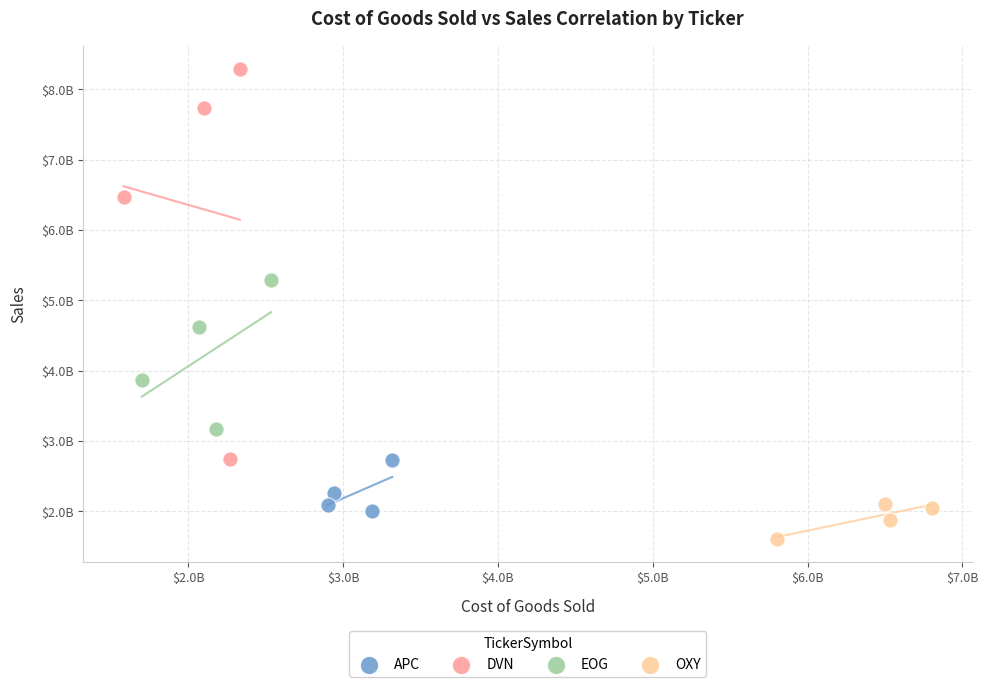

What are all the series names shown in the legend?

APC, DVN, EOG, OXY